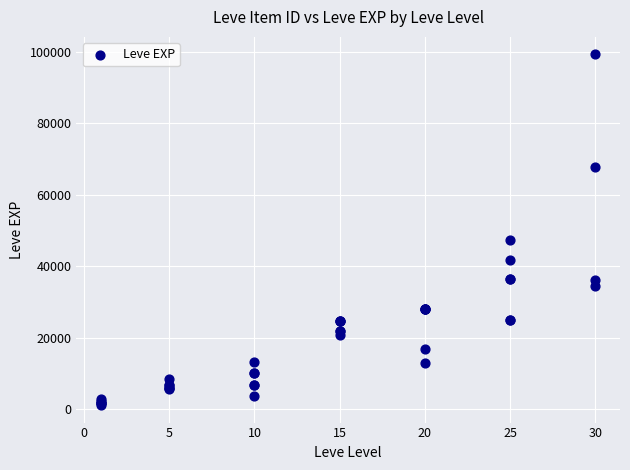

What Y value in the scatter plot is closest to 50190?

47200